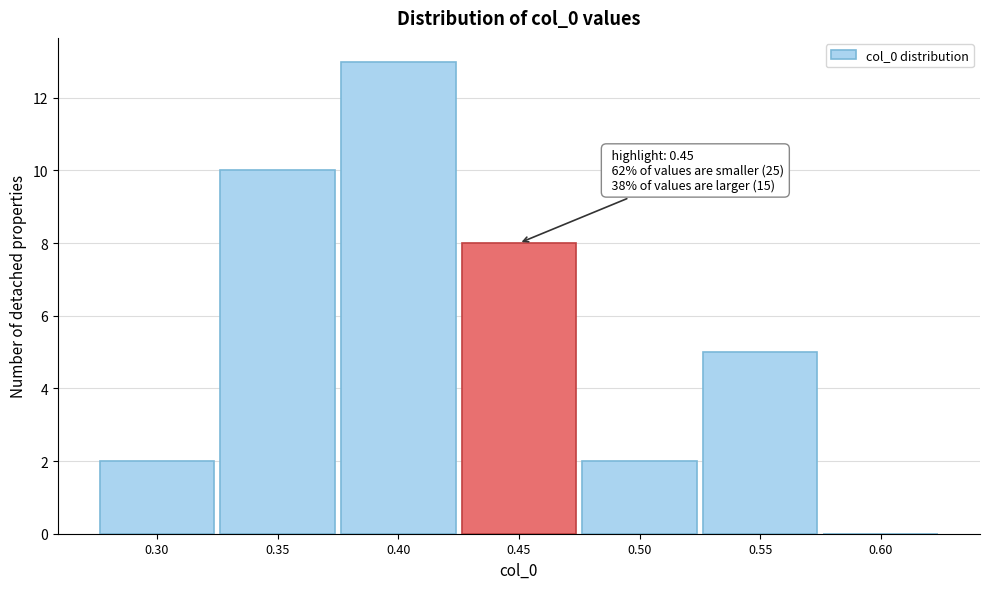

Reading right to left, transcribe all the data shown in this chart.

0.60=0	0.55=5	0.50=2	0.45=8	0.40=13	0.35=10	0.30=2